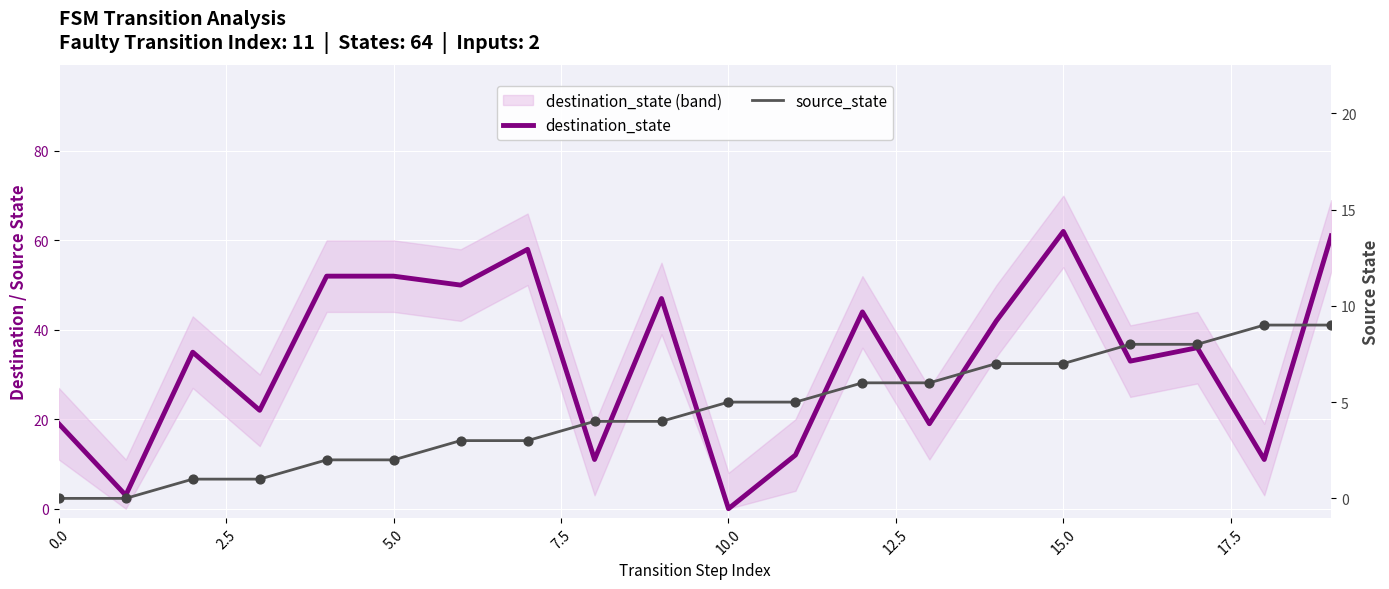

What are all the series names shown in the legend?

destination_state, source_state